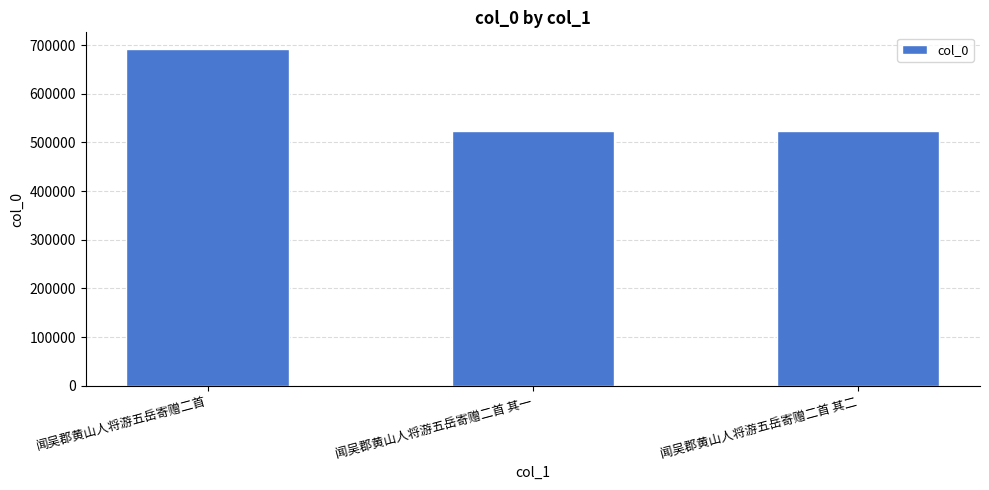

Is it true that the value at 闻吴郡黄山人将游五岳寄赠二首 其一 is 523617?

True